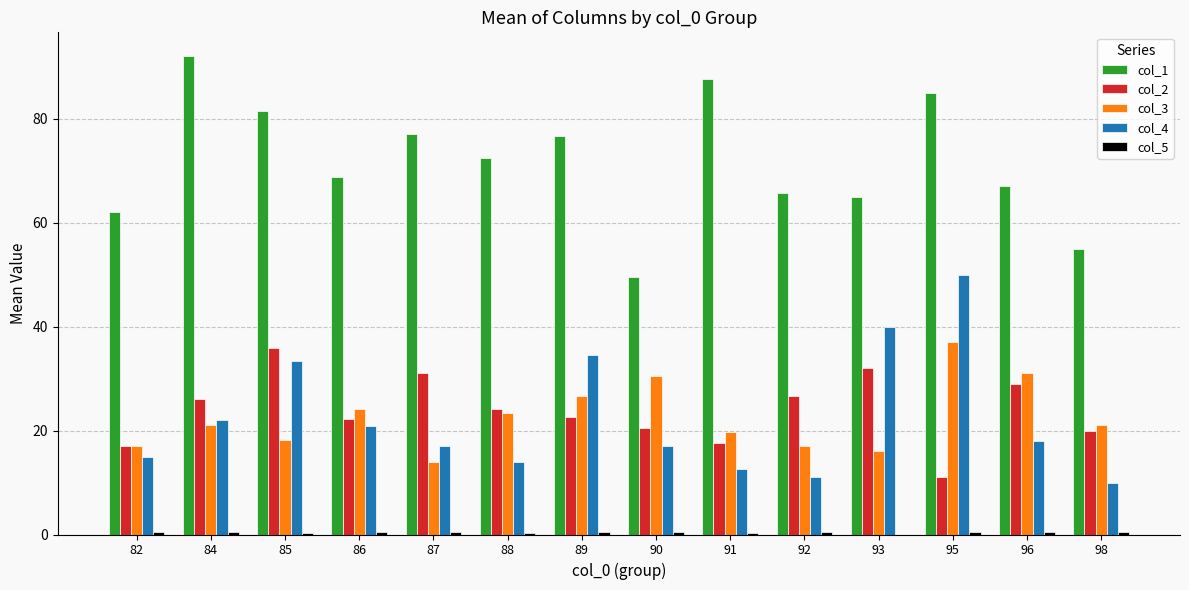

Is the value of col_3 at 91 greater than the value of col_4 at 93?

No